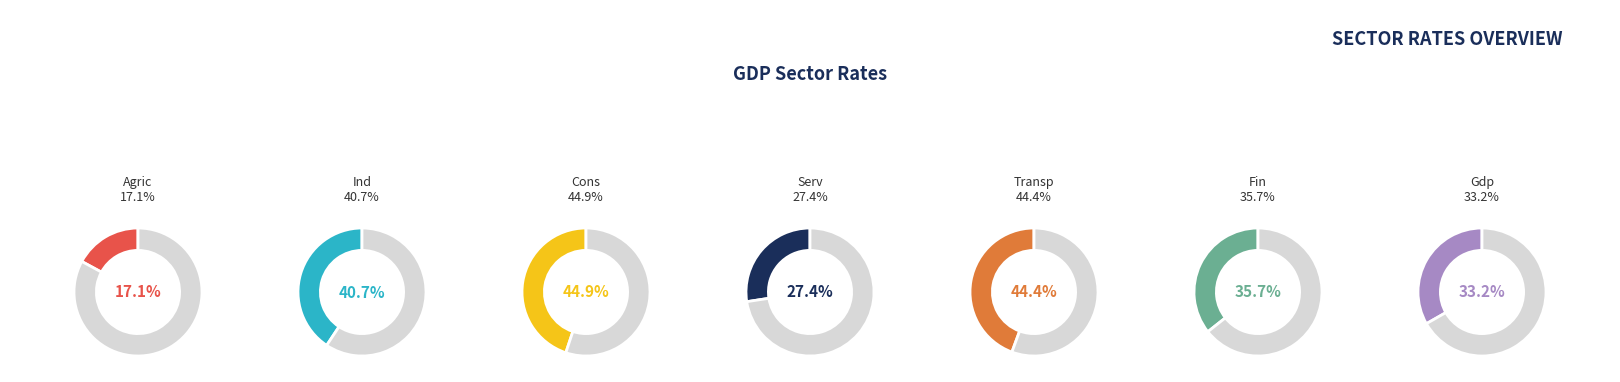

Is there any slice that represents more than half of the pie?

No